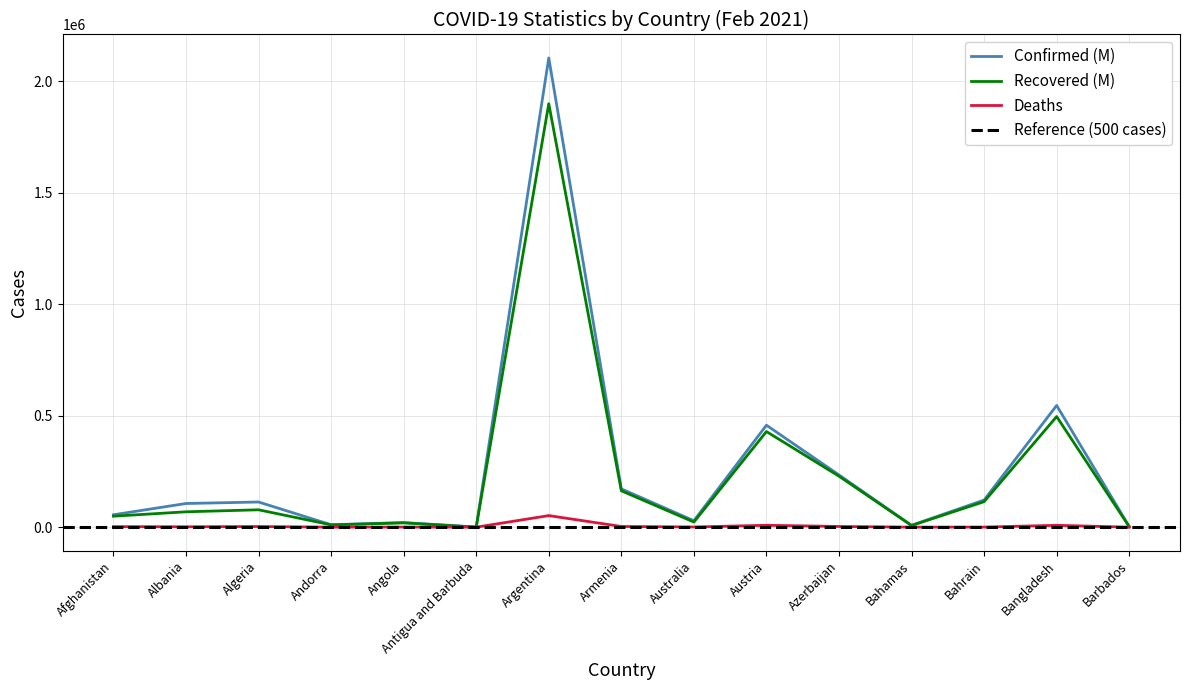

Is it true that Recovered (M) equals 1899087 at Argentina?

True